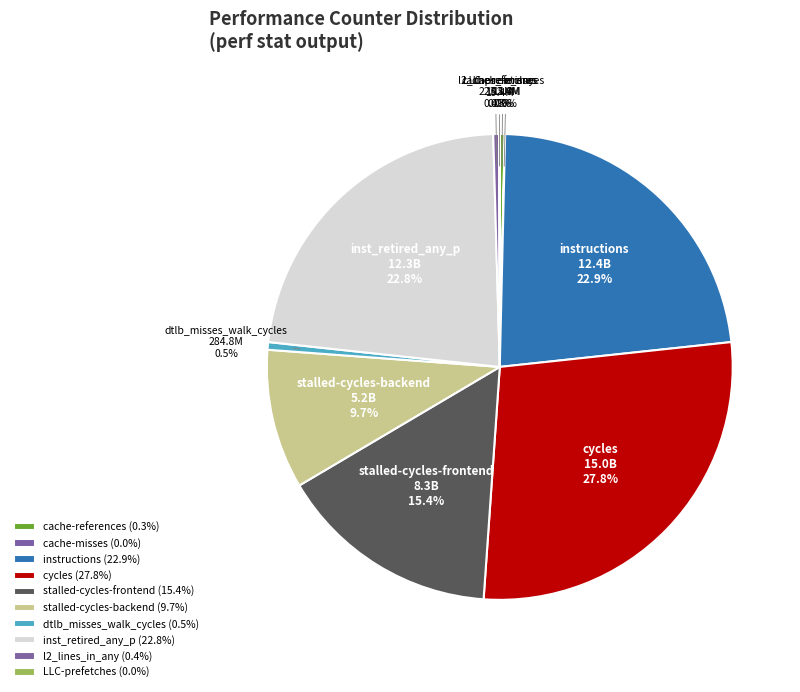

True or false: inst_retired_any_p accounts for 23% of the total.

True